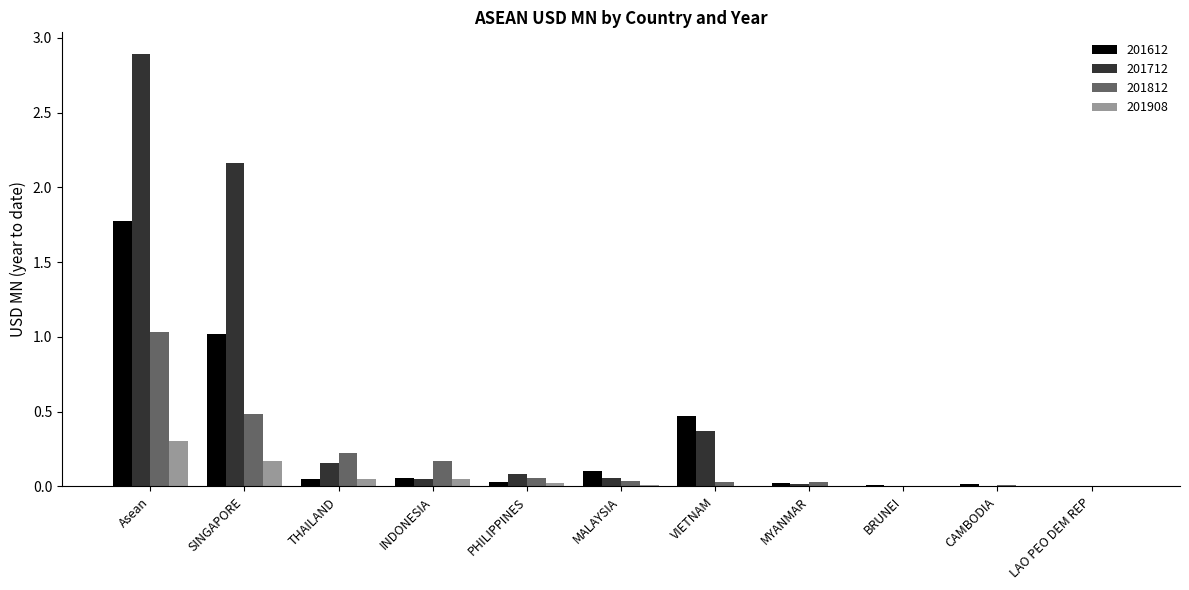

At which category does the chart reach its peak across all series?

Asean